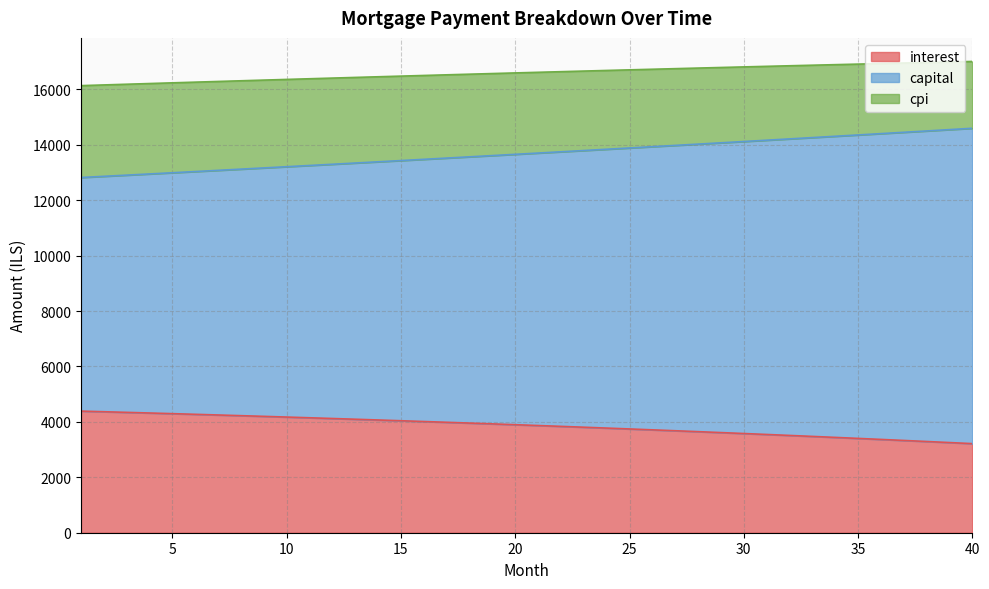

What is the total value across all series at 20?

16597.1